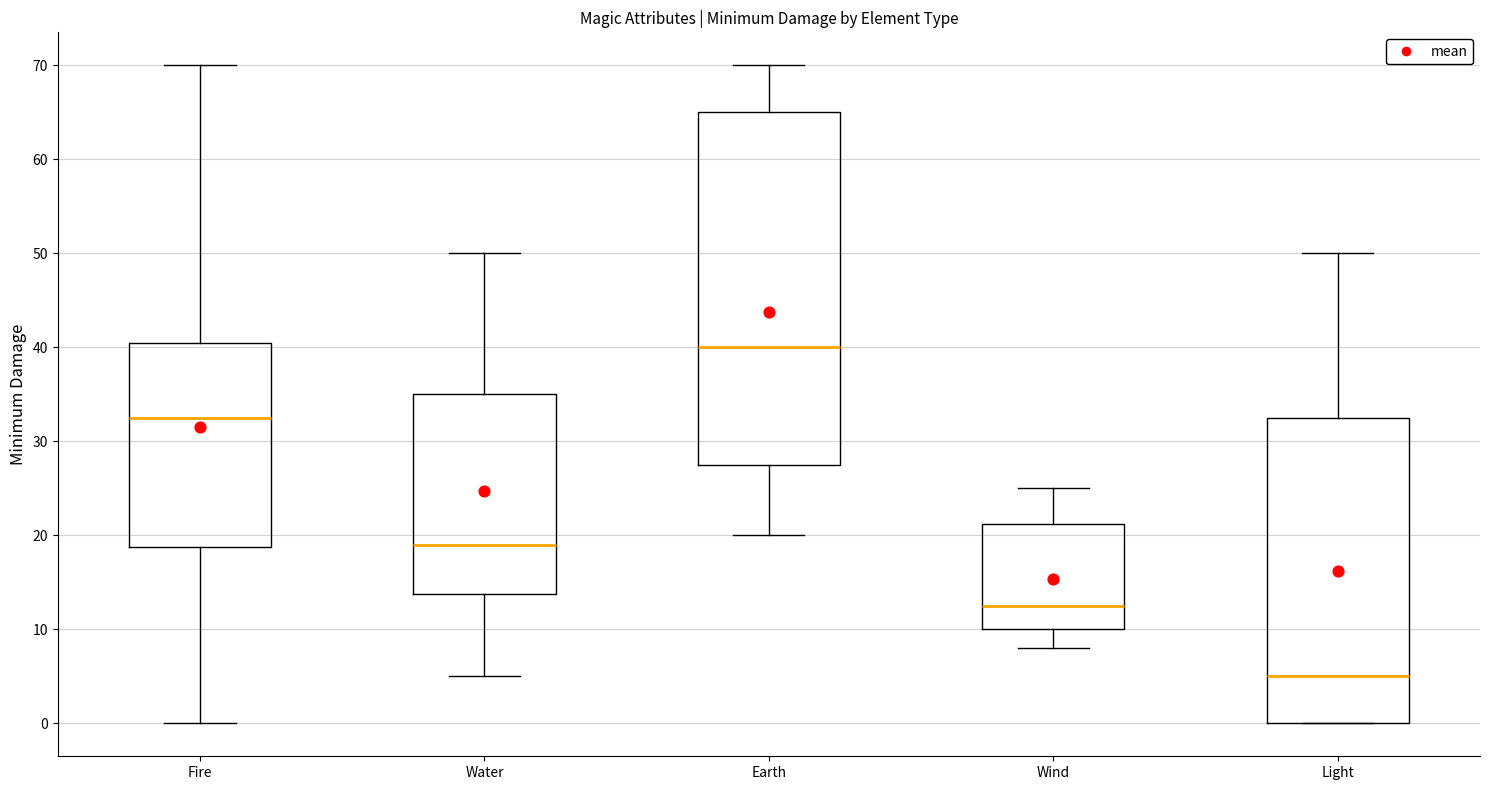

Which box is the tallest, from its lower edge to its upper edge?

Earth